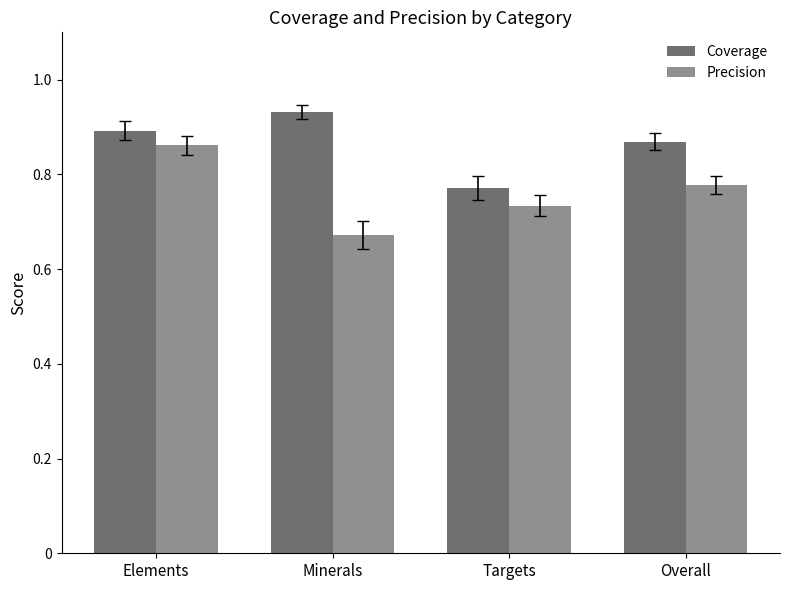

At which label does Coverage reach its peak?

Minerals